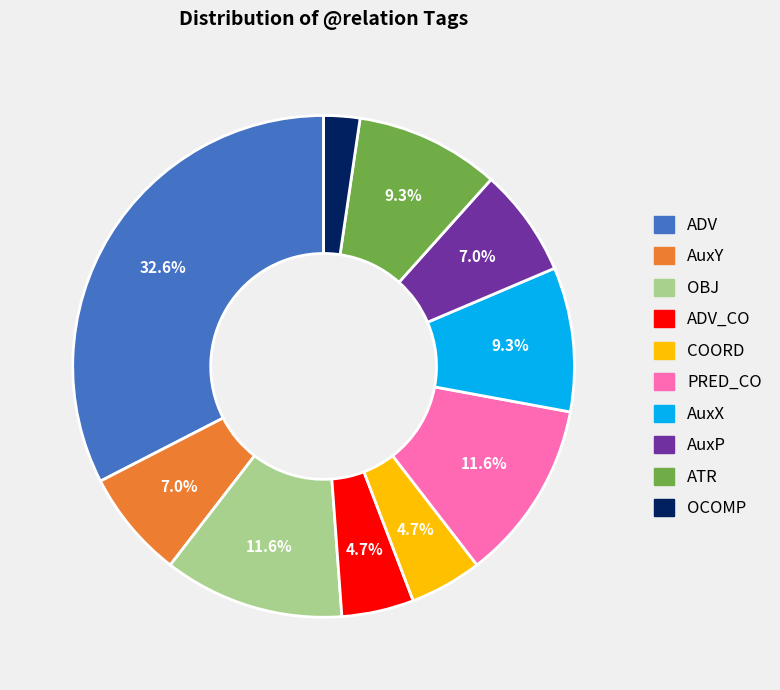

What percentage is NOT represented by AuxP?

93.0%